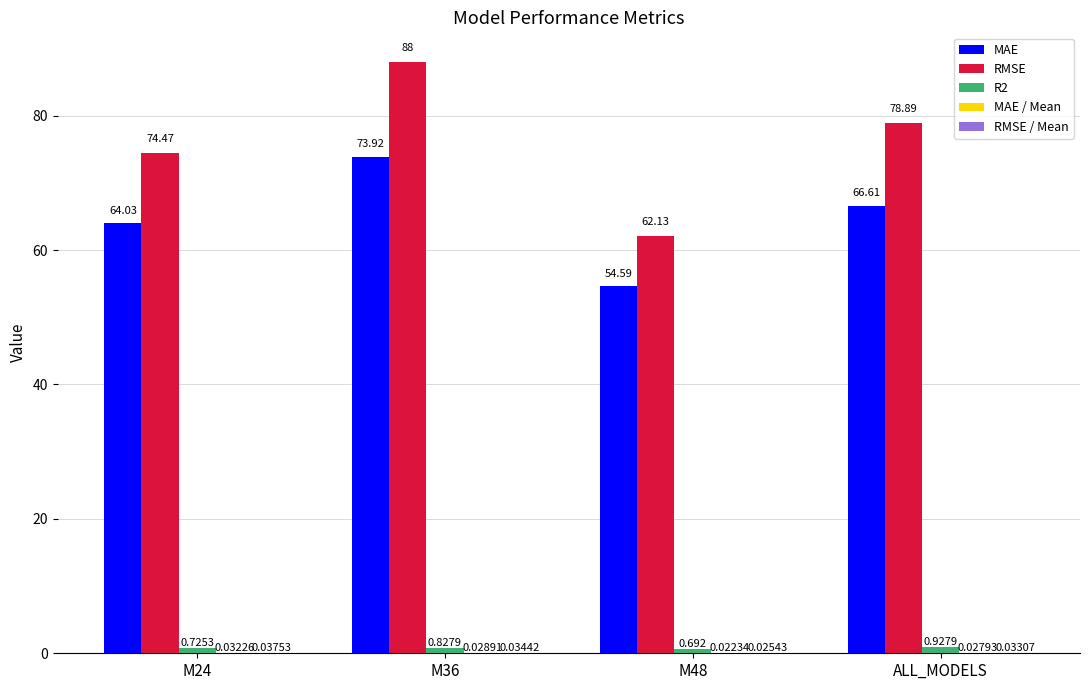

Which series changed the most between M24 and M36?

RMSE